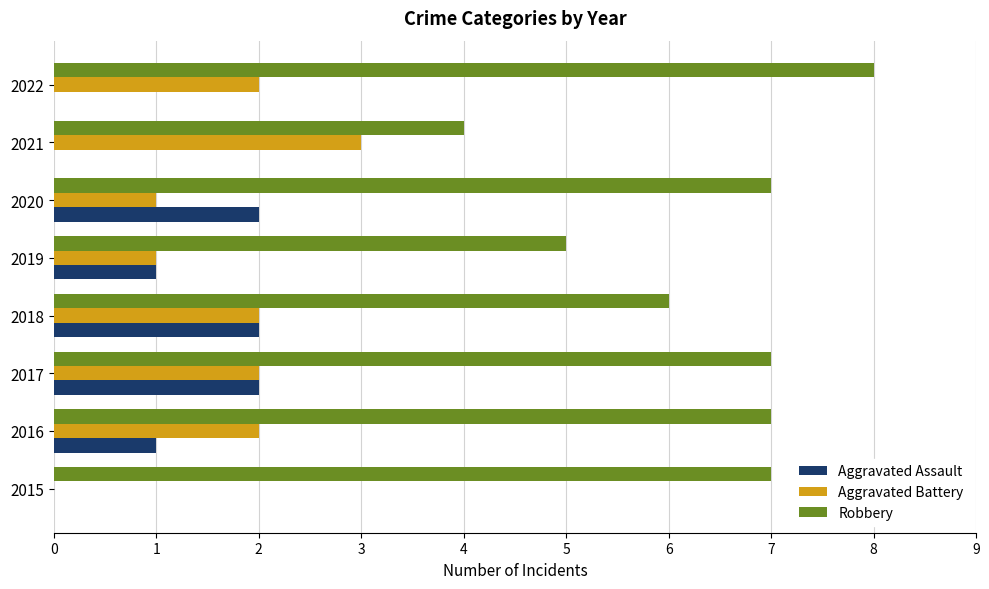

The value of Robbery at 2017 is 7. True or false?

True